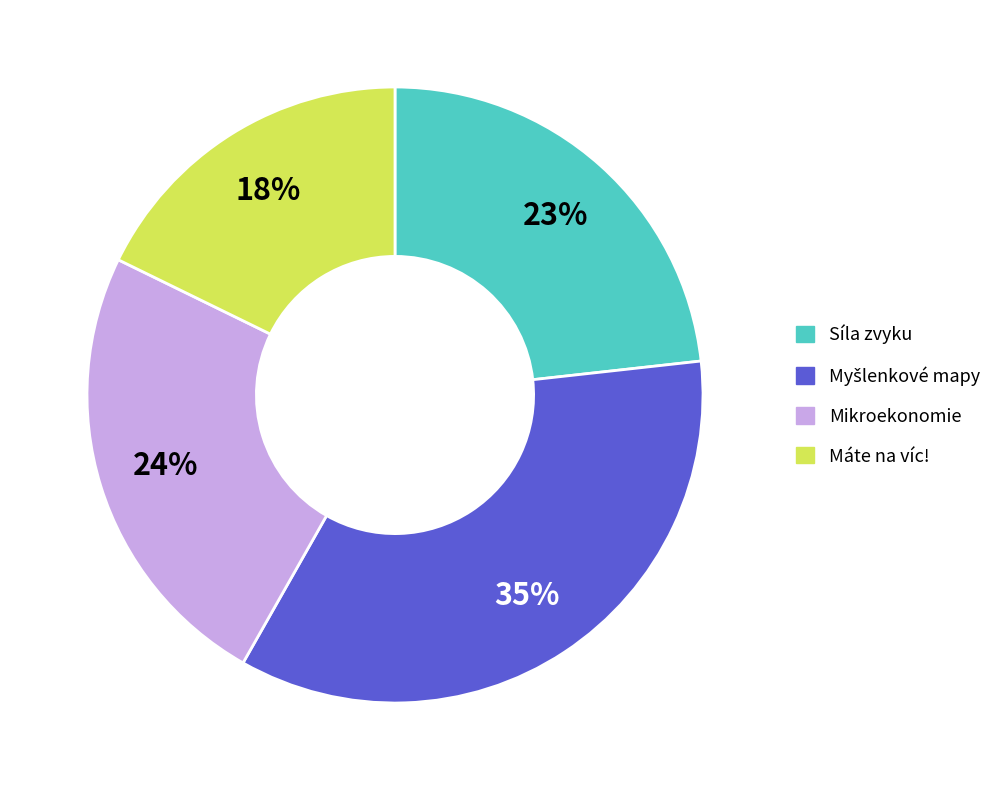

To the nearest percent, what is the average slice percentage?

25%